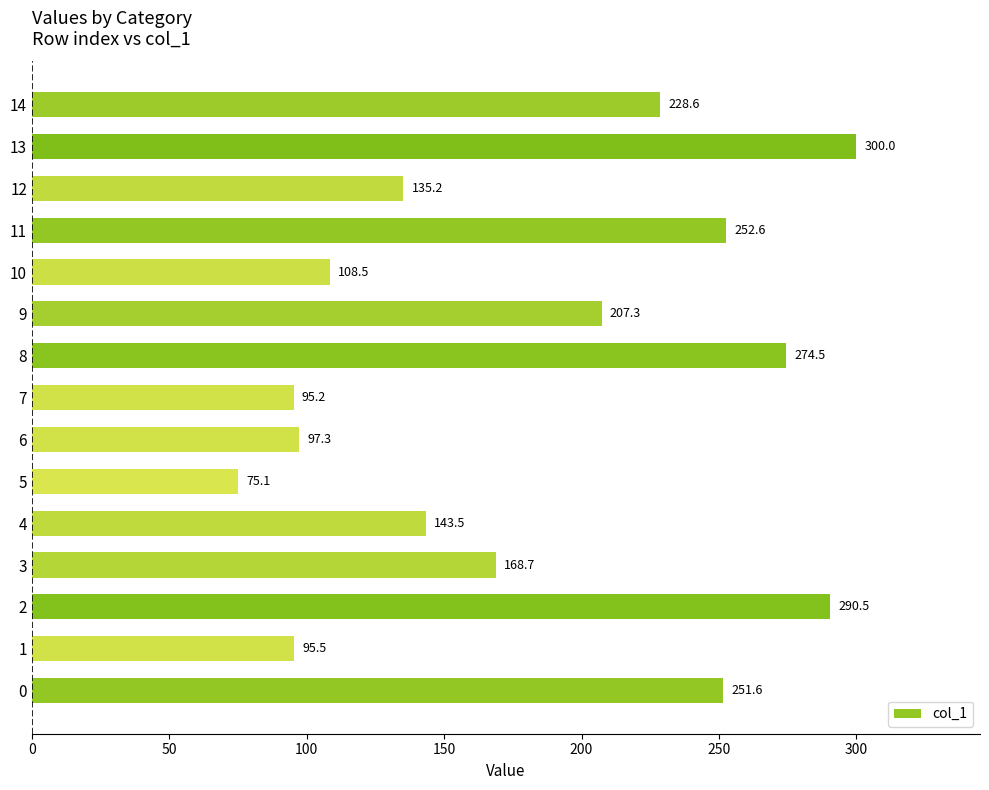

What is the minimum value shown in the chart?

75.1